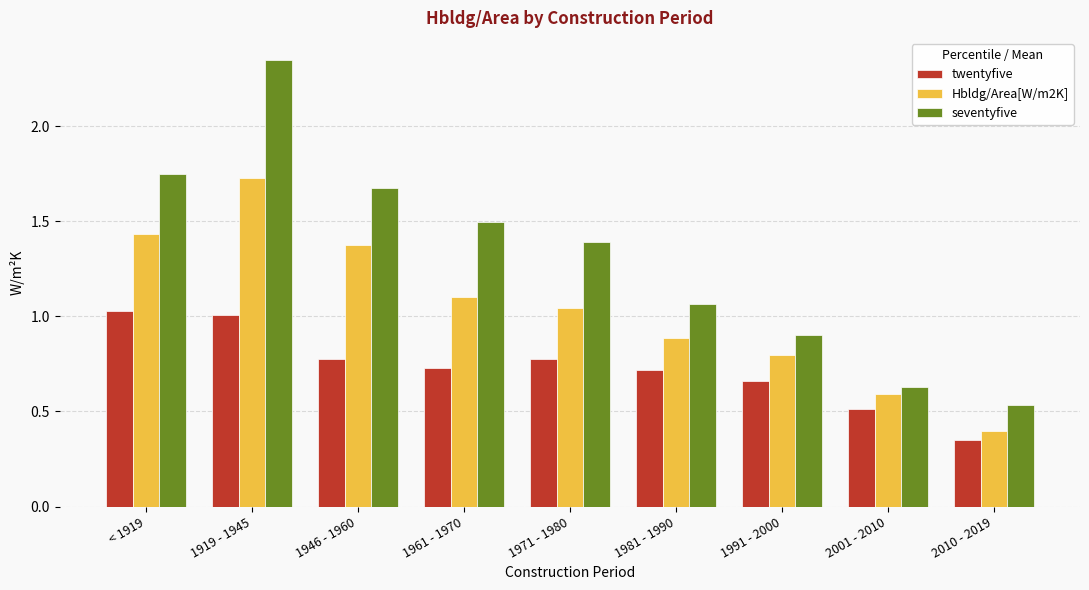

What is the sum of all seventyfive values?

11.8